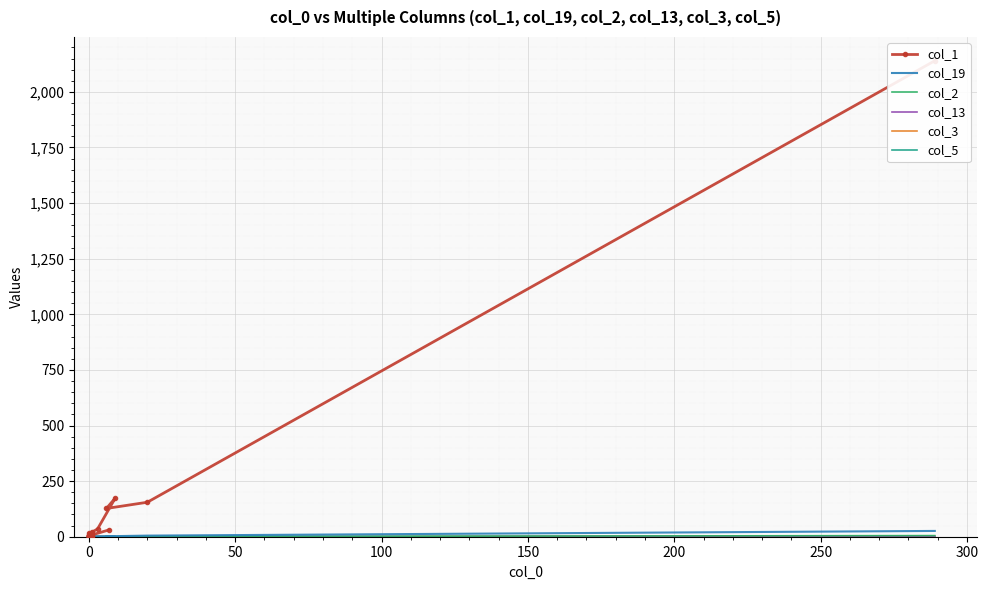

At 0, list the series in order from smallest to largest.

col_13, col_3, col_5, col_2, col_19, col_1